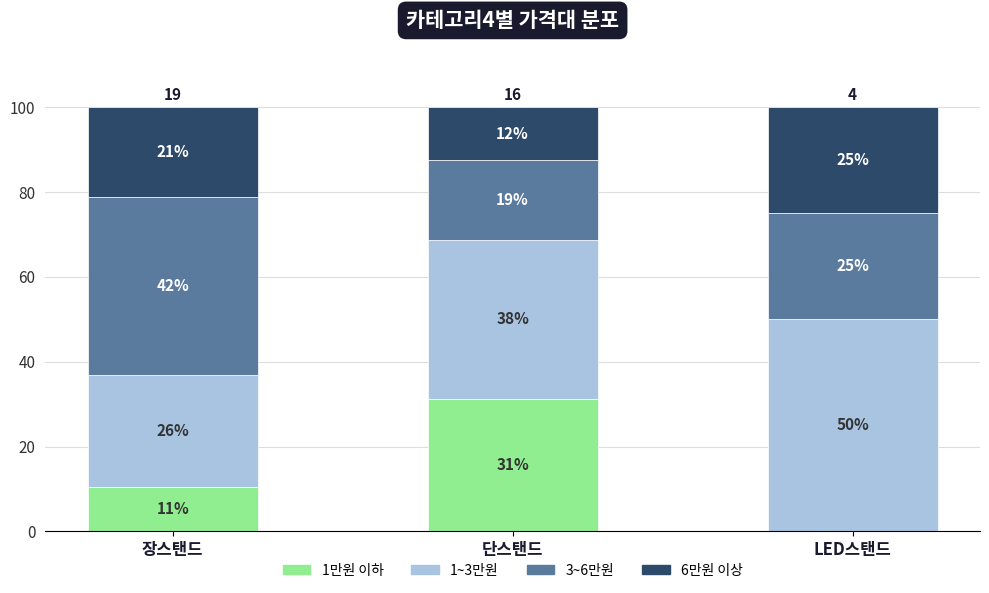

What is the average value of the 3~6만원 series?

28.6